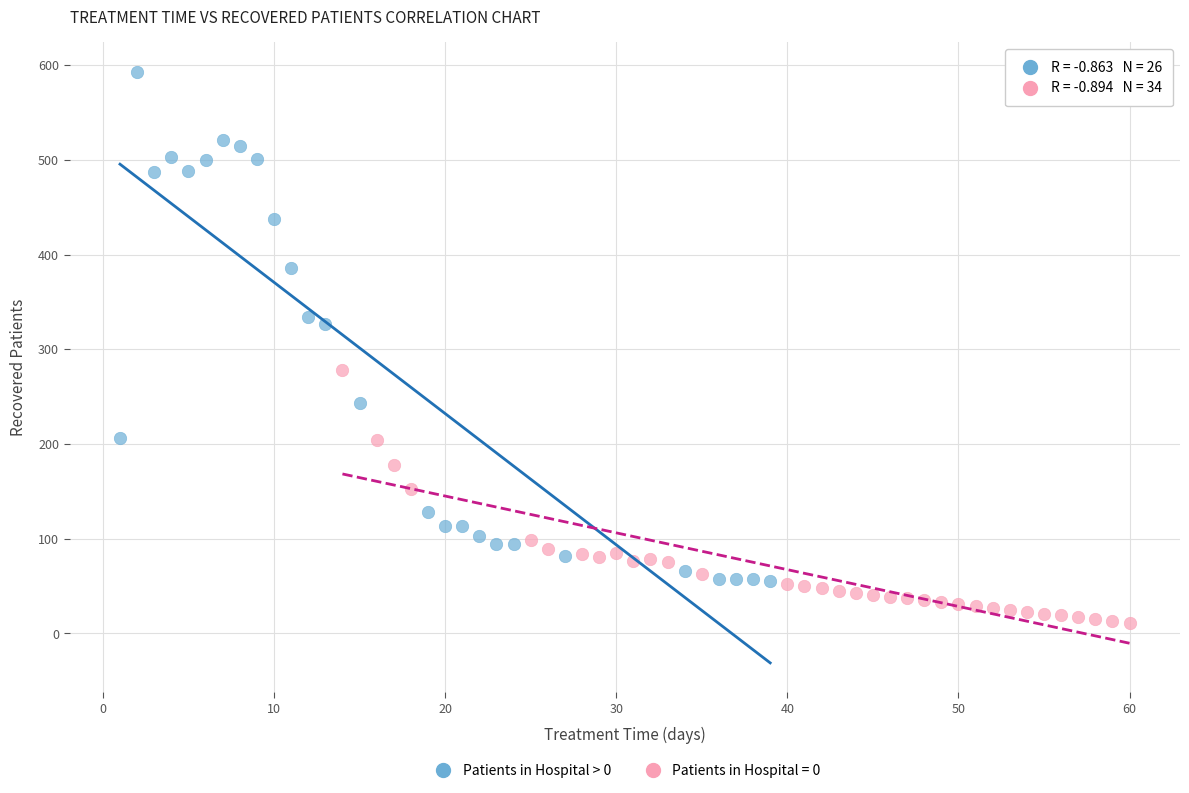

Which series has the widest spread of Y values?

Patients in Hospital > 0